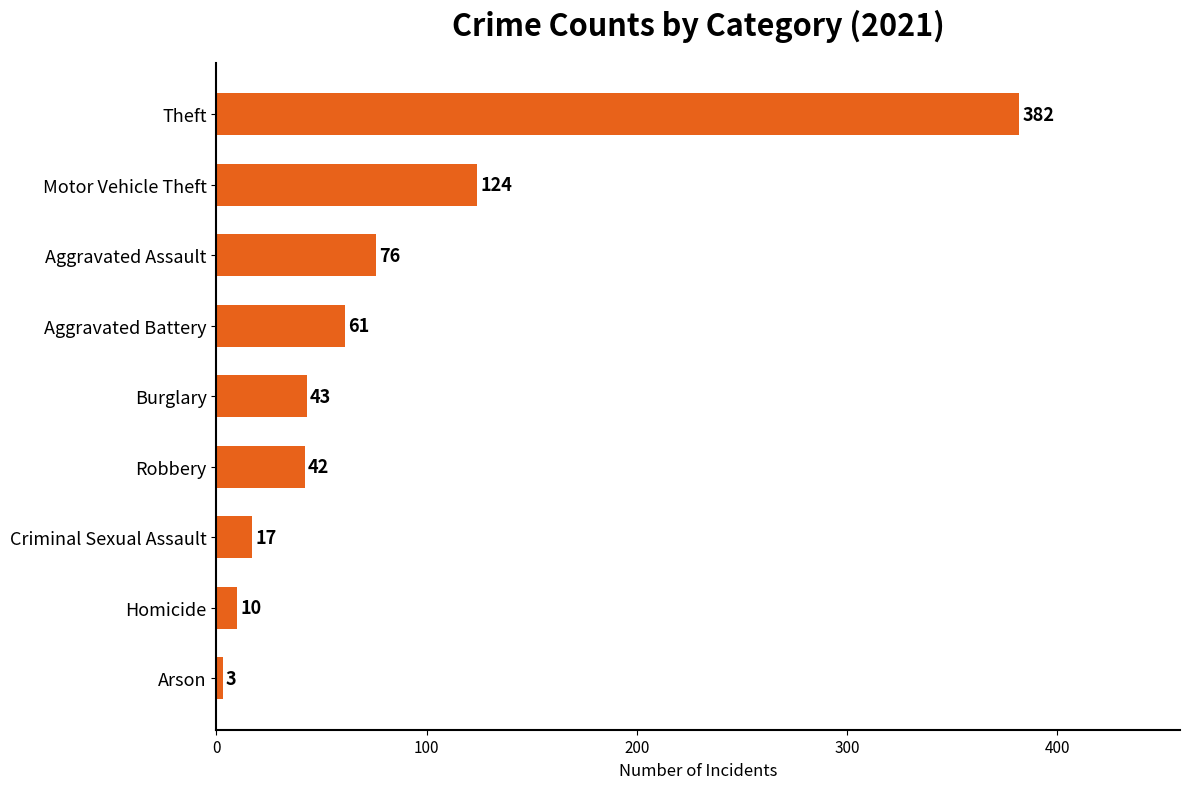

The value at Motor Vehicle Theft is 202. True or false?

False